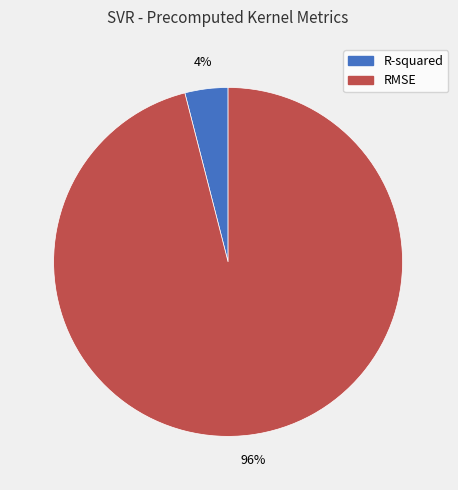

How many segments does this pie chart have?

2